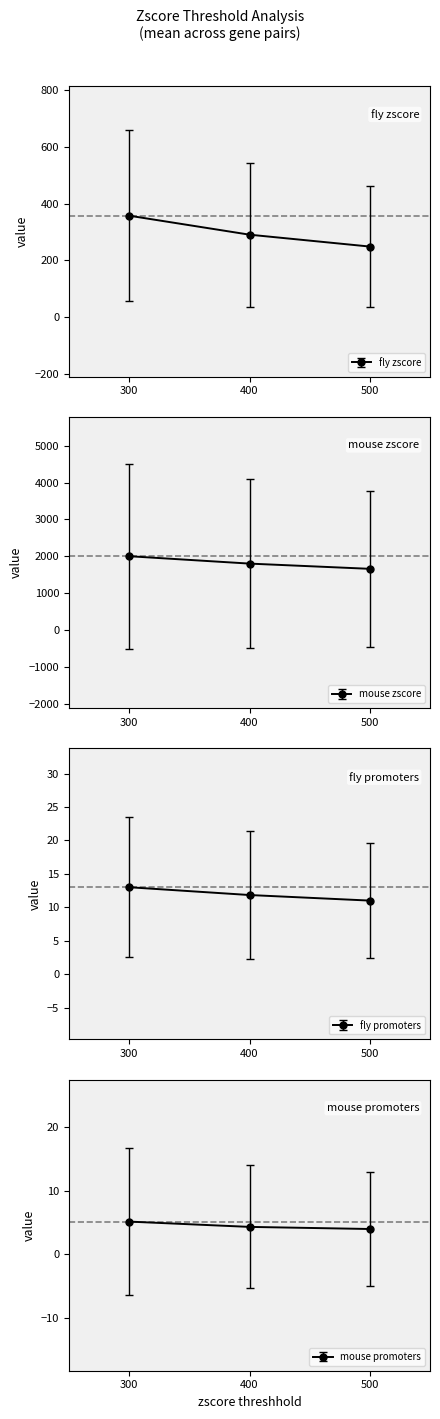

Which category has the highest value across all series?

300